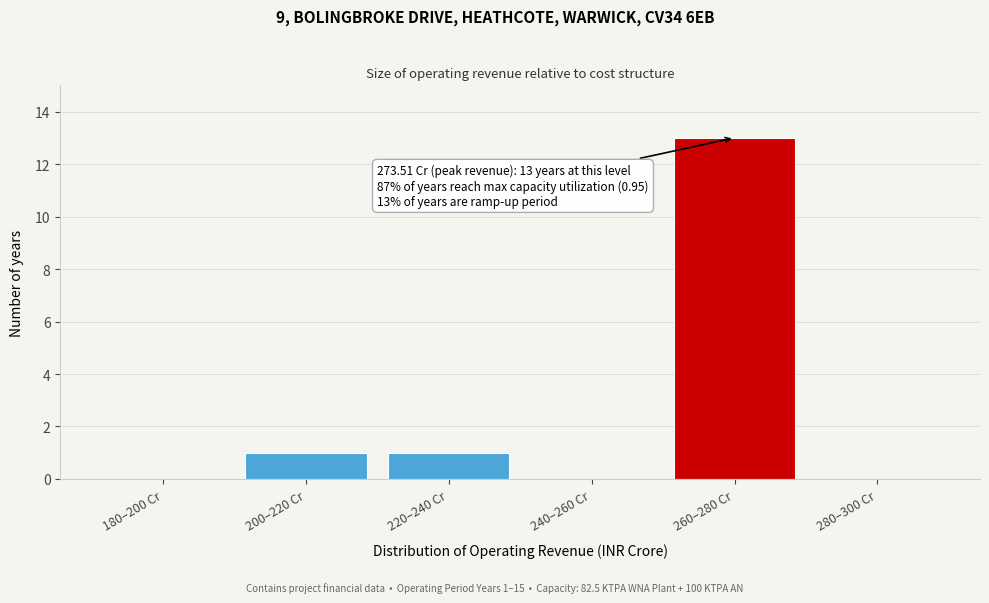

Reading right to left, what are all the values shown in this chart?

280–300 Cr=0	260–280 Cr=13	240–260 Cr=0	220–240 Cr=1	200–220 Cr=1	180–200 Cr=0